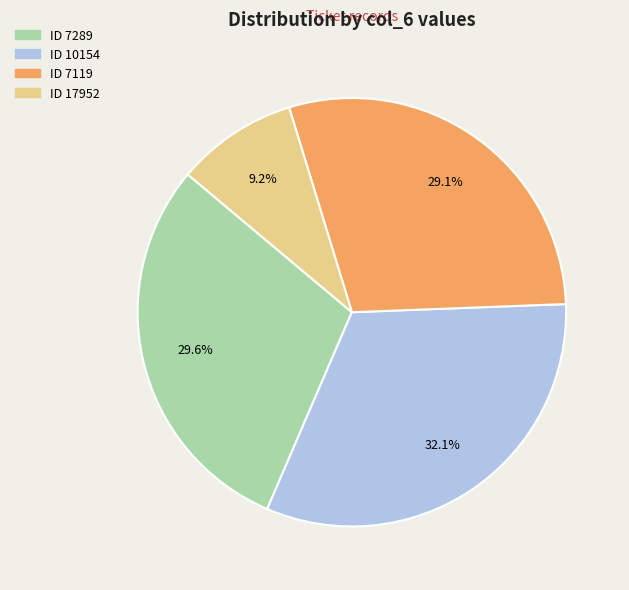

Does any single category account for the majority?

No